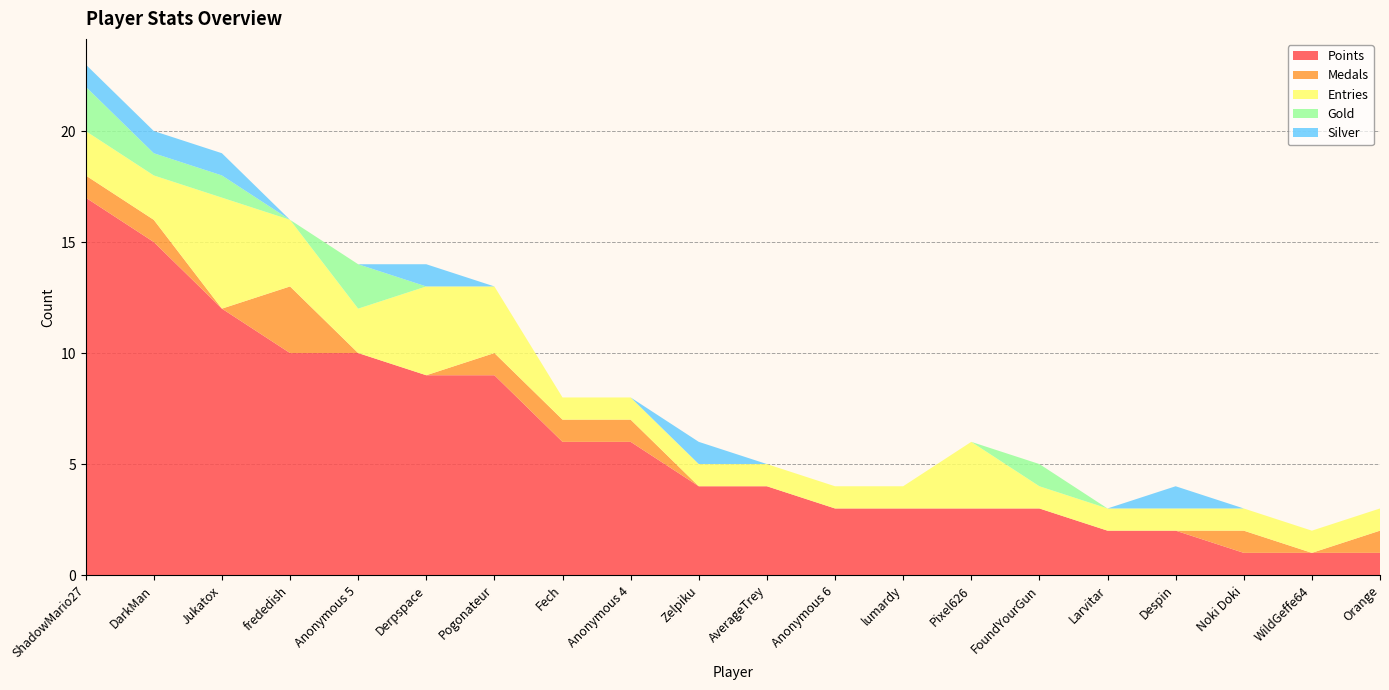

Reading right to left, list all the values displayed in this chart.

Points: Orange=1	WildGeffe64=1	Noki Doki=1	Despin=2	Larvitar=2	FoundYourGun=3	Pixel626=3	lumardy=3	Anonymous 6=3	AverageTrey=4	Zelpiku=4	Anonymous 4=6	Fech=6	Pogonateur=9	Derpspace=9	Anonymous 5=10	frededish=10	Jukatox=12	DarkMan=15	ShadowMario27=17
Medals: Orange=1	WildGeffe64=0	Noki Doki=1	Despin=0	Larvitar=0	FoundYourGun=0	Pixel626=0	lumardy=0	Anonymous 6=0	AverageTrey=0	Zelpiku=0	Anonymous 4=1	Fech=1	Pogonateur=1	Derpspace=0	Anonymous 5=0	frededish=3	Jukatox=0	DarkMan=1	ShadowMario27=1
Entries: Orange=1	WildGeffe64=1	Noki Doki=1	Despin=1	Larvitar=1	FoundYourGun=1	Pixel626=3	lumardy=1	Anonymous 6=1	AverageTrey=1	Zelpiku=1	Anonymous 4=1	Fech=1	Pogonateur=3	Derpspace=4	Anonymous 5=2	frededish=3	Jukatox=5	DarkMan=2	ShadowMario27=2
Gold: Orange=0	WildGeffe64=0	Noki Doki=0	Despin=0	Larvitar=0	FoundYourGun=1	Pixel626=0	lumardy=0	Anonymous 6=0	AverageTrey=0	Zelpiku=0	Anonymous 4=0	Fech=0	Pogonateur=0	Derpspace=0	Anonymous 5=2	frededish=0	Jukatox=1	DarkMan=1	ShadowMario27=2
Silver: Orange=0	WildGeffe64=0	Noki Doki=0	Despin=1	Larvitar=0	FoundYourGun=0	Pixel626=0	lumardy=0	Anonymous 6=0	AverageTrey=0	Zelpiku=1	Anonymous 4=0	Fech=0	Pogonateur=0	Derpspace=1	Anonymous 5=0	frededish=0	Jukatox=1	DarkMan=1	ShadowMario27=1